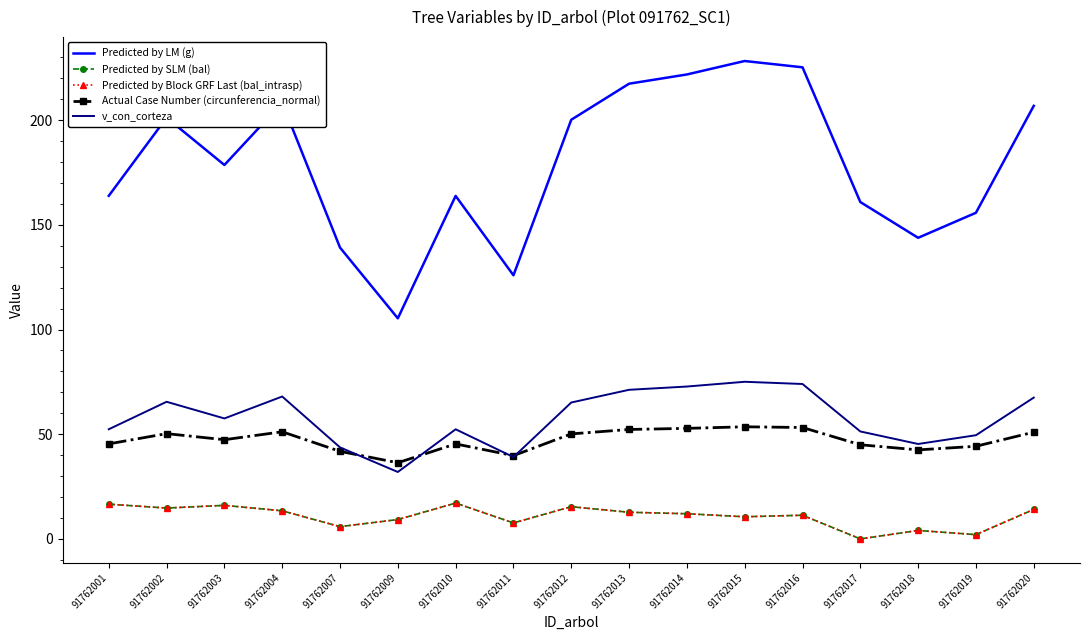

Reading right to left, transcribe all the data shown in this chart.

Predicted by LM (g): 91762020=206.8	91762019=155.8	91762018=143.8	91762017=160.9	91762016=225.2	91762015=228.2	91762014=221.8	91762013=217.4	91762012=200.2	91762011=125.9	91762010=163.8	91762009=105.3	91762007=139.1	91762004=208.3	91762003=178.6	91762002=201.2	91762001=163.8
Predicted by SLM (bal): 91762020=14.1	91762019=2.0	91762018=4.0	91762017=0.0	91762016=11.3	91762015=10.6	91762014=12.0	91762013=12.7	91762012=15.4	91762011=7.6	91762010=17.1	91762009=9.2	91762007=5.9	91762004=13.4	91762003=16.0	91762002=14.7	91762001=16.6
Predicted by Block GRF Last (bal_intrasp): 91762020=14.1	91762019=2.0	91762018=4.0	91762017=0.0	91762016=11.3	91762015=10.6	91762014=12.0	91762013=12.7	91762012=15.4	91762011=7.6	91762010=17.1	91762009=9.2	91762007=5.9	91762004=13.4	91762003=16.0	91762002=14.7	91762001=16.6
Actual Case Number (circunferencia_normal): 91762020=51.0	91762019=44.2	91762018=42.5	91762017=45.0	91762016=53.2	91762015=53.5	91762014=52.8	91762013=52.3	91762012=50.1	91762011=39.8	91762010=45.4	91762009=36.4	91762007=41.8	91762004=51.2	91762003=47.4	91762002=50.3	91762001=45.4
v_con_corteza: 91762020=67.5	91762019=49.5	91762018=45.3	91762017=51.3	91762016=74.0	91762015=75.0	91762014=72.8	91762013=71.2	91762012=65.1	91762011=39.1	91762010=52.4	91762009=32.0	91762007=43.7	91762004=68.0	91762003=57.5	91762002=65.5	91762001=52.4